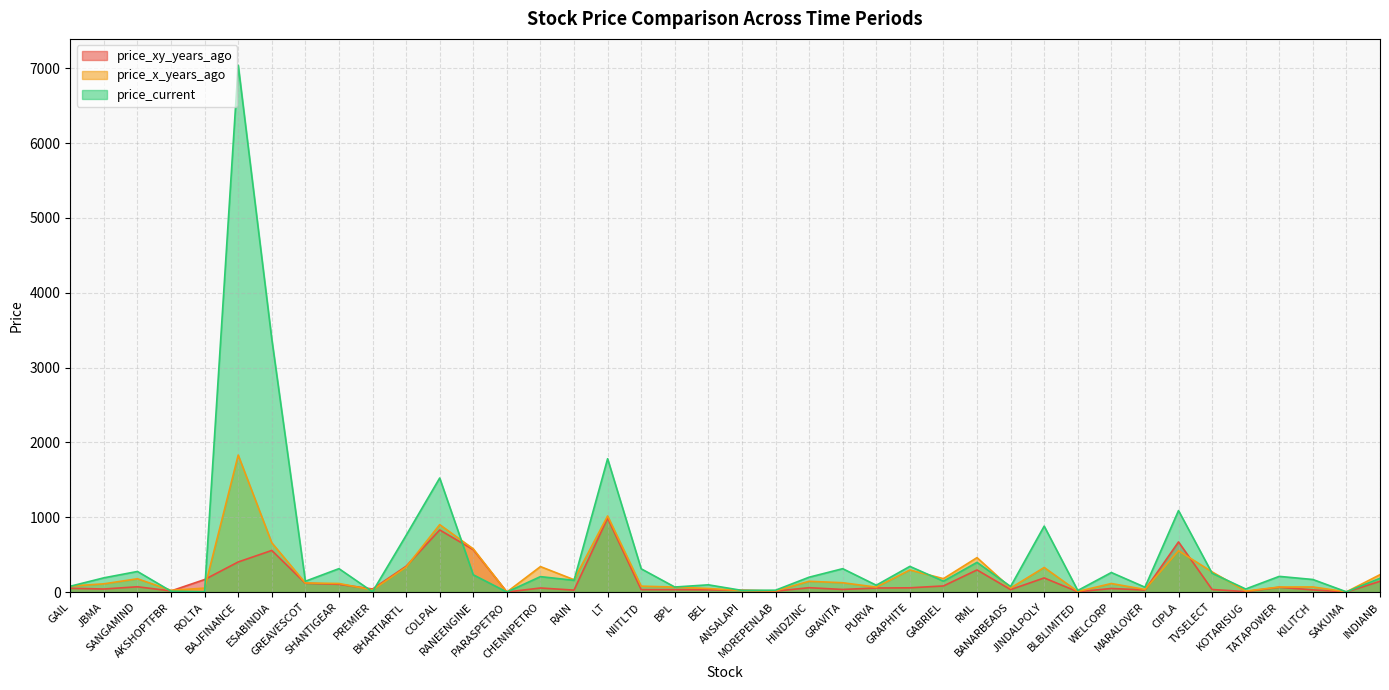

Is the value of price_x_years_ago at RAIN greater than the value of price_xy_years_ago at BAJFINANCE?

No